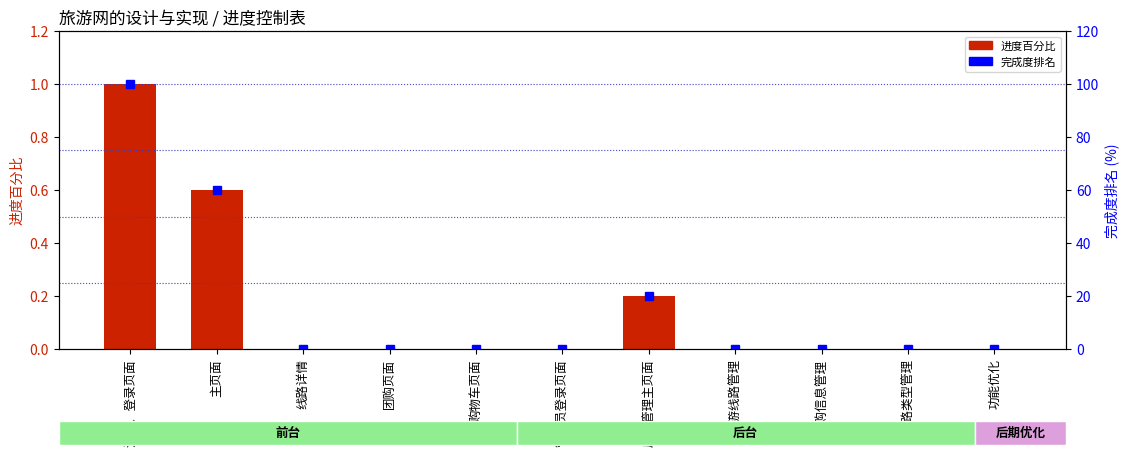

The value of 进度百分比 at 功能优化 is 0.0. True or false?

True